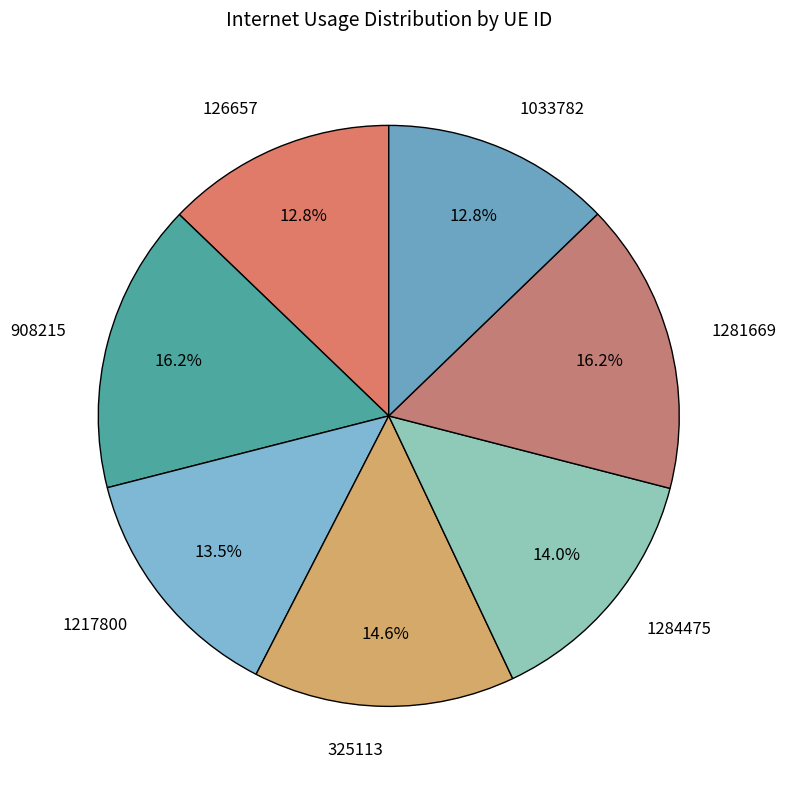

Which has a higher value, 1281669 or 325113?

1281669